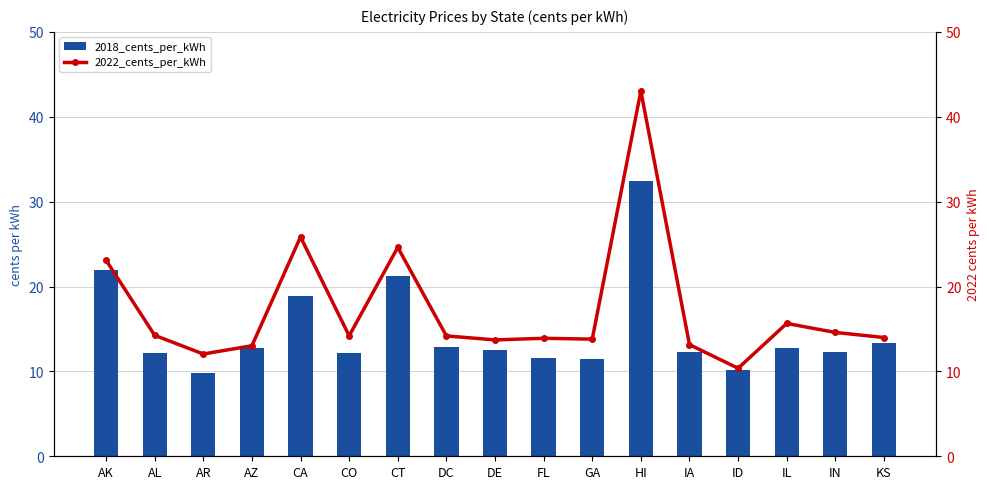

What is the value of the 2018_cents_per_kWh bar at the 15th from the left?

12.8